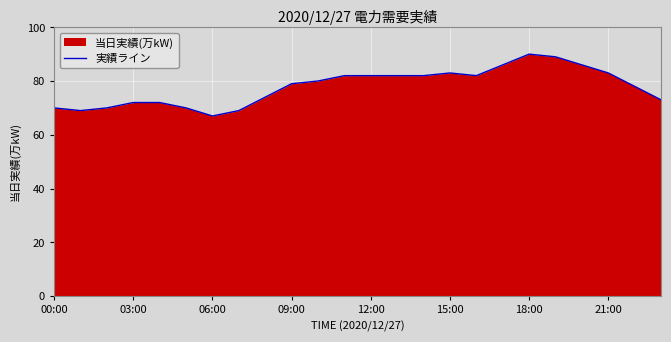

Where does the data first go above 80?

11